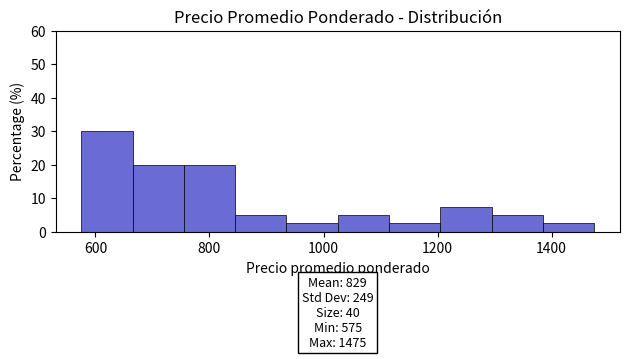

Over which range of the x-axis is the bar tallest?

575 to 665